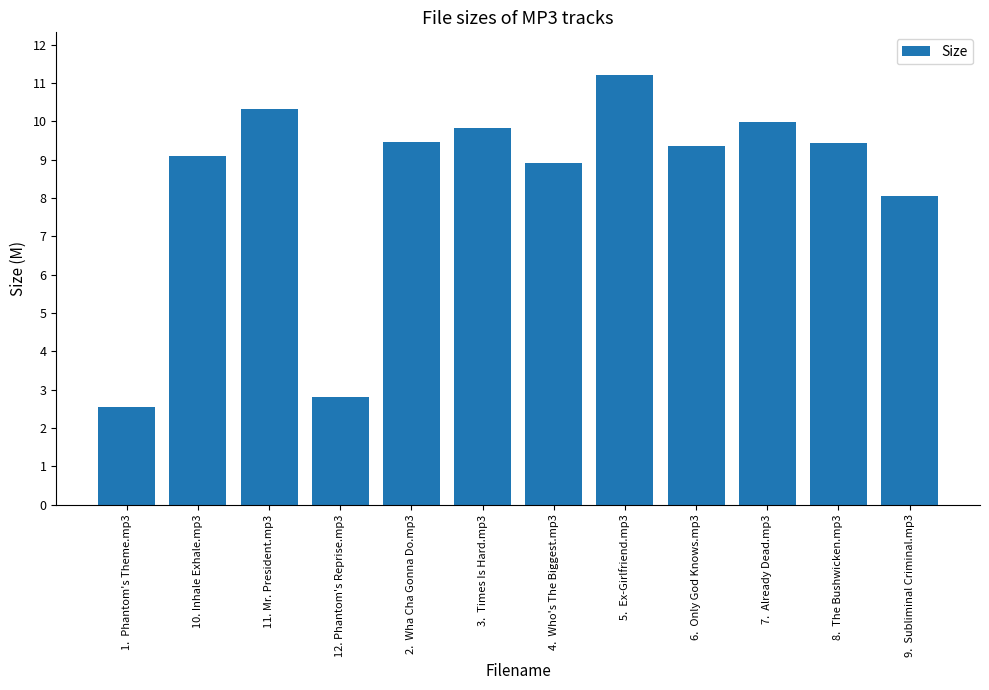

Which has a higher value, 4.  Who's The Biggest.mp3 or 8.  The Bushwicken.mp3?

8.  The Bushwicken.mp3